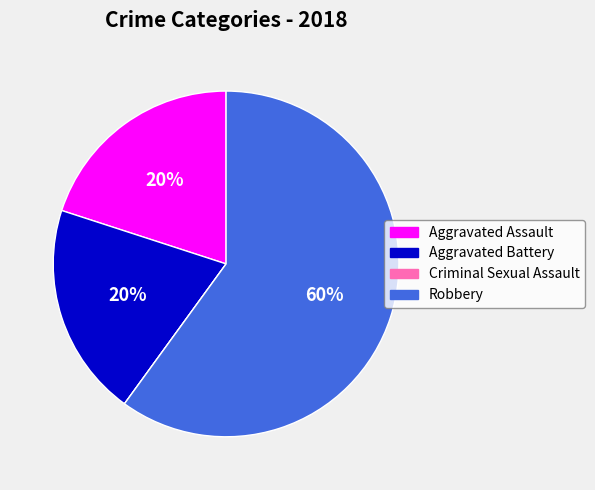

Combined, do Robbery and Aggravated Battery account for over 50%?

Yes